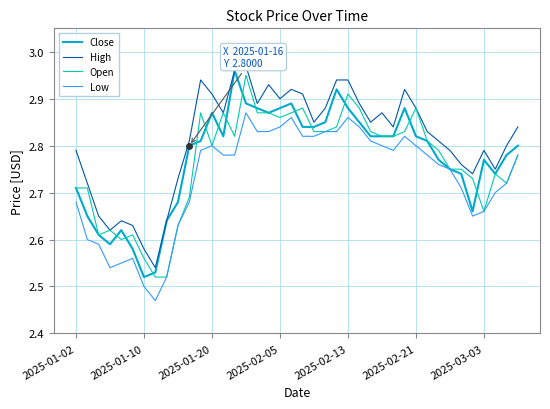

Which series has the largest total across all categories?

High